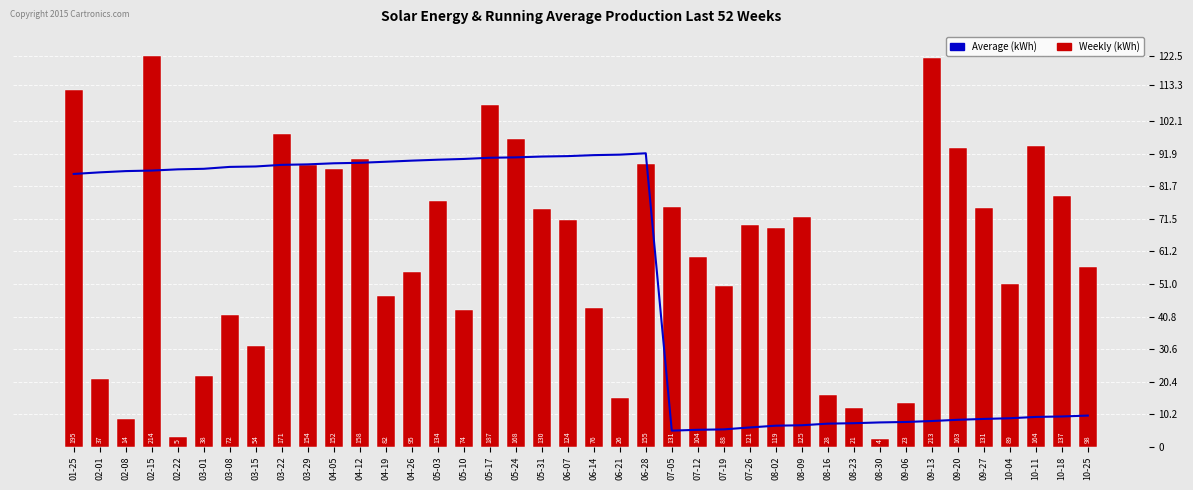

The value of Average (kWh) at 06-28 is 23.2. True or false?

False